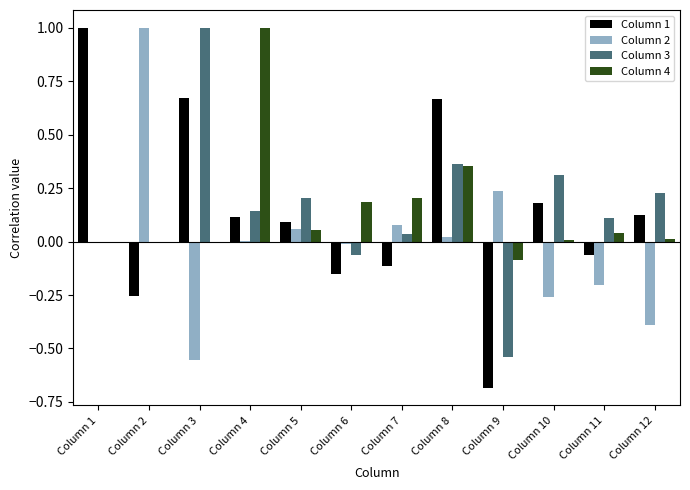

Which series has the widest spread of values?

Column 1